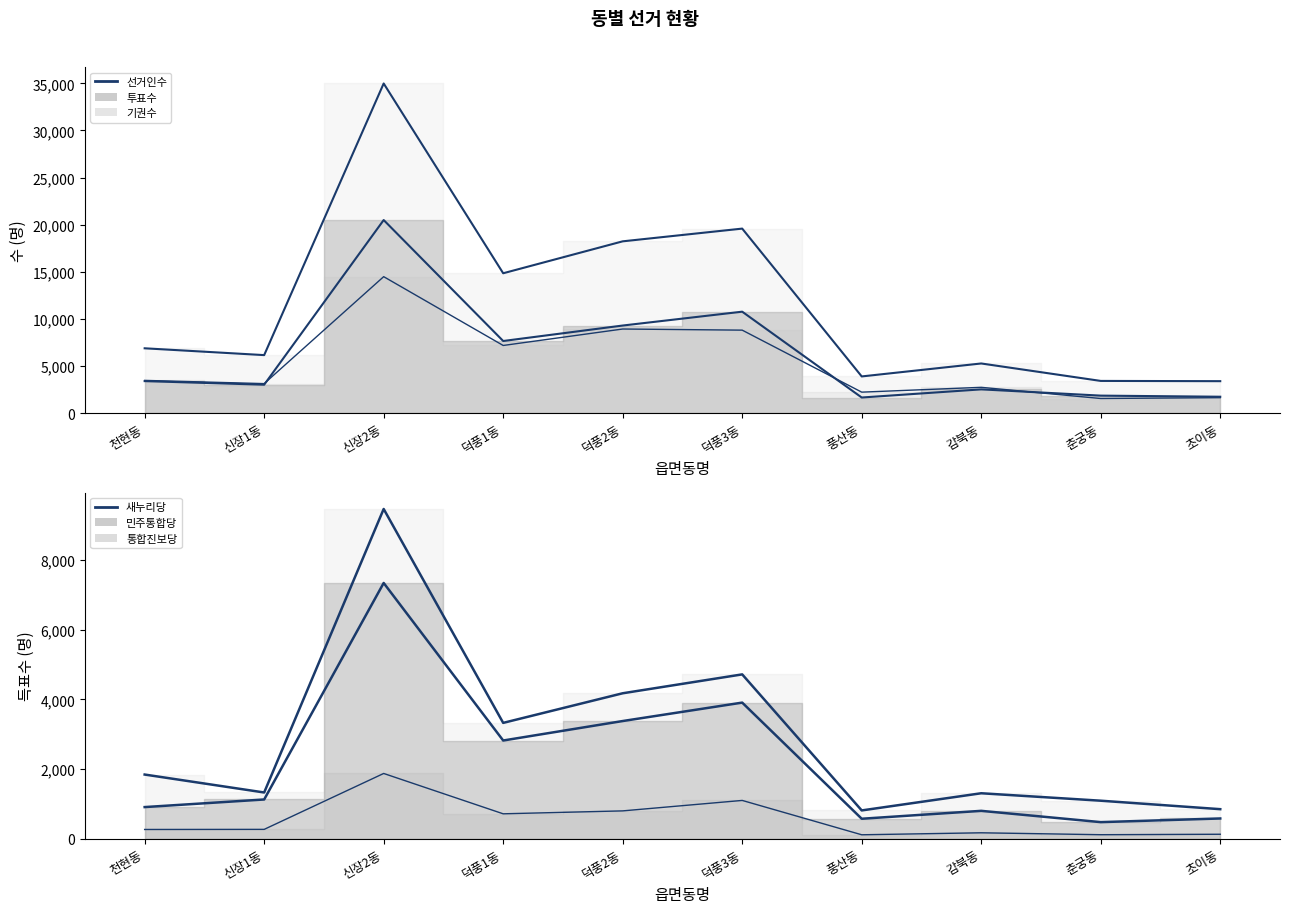

What is the total value across all series at 덕풍1동?

36555